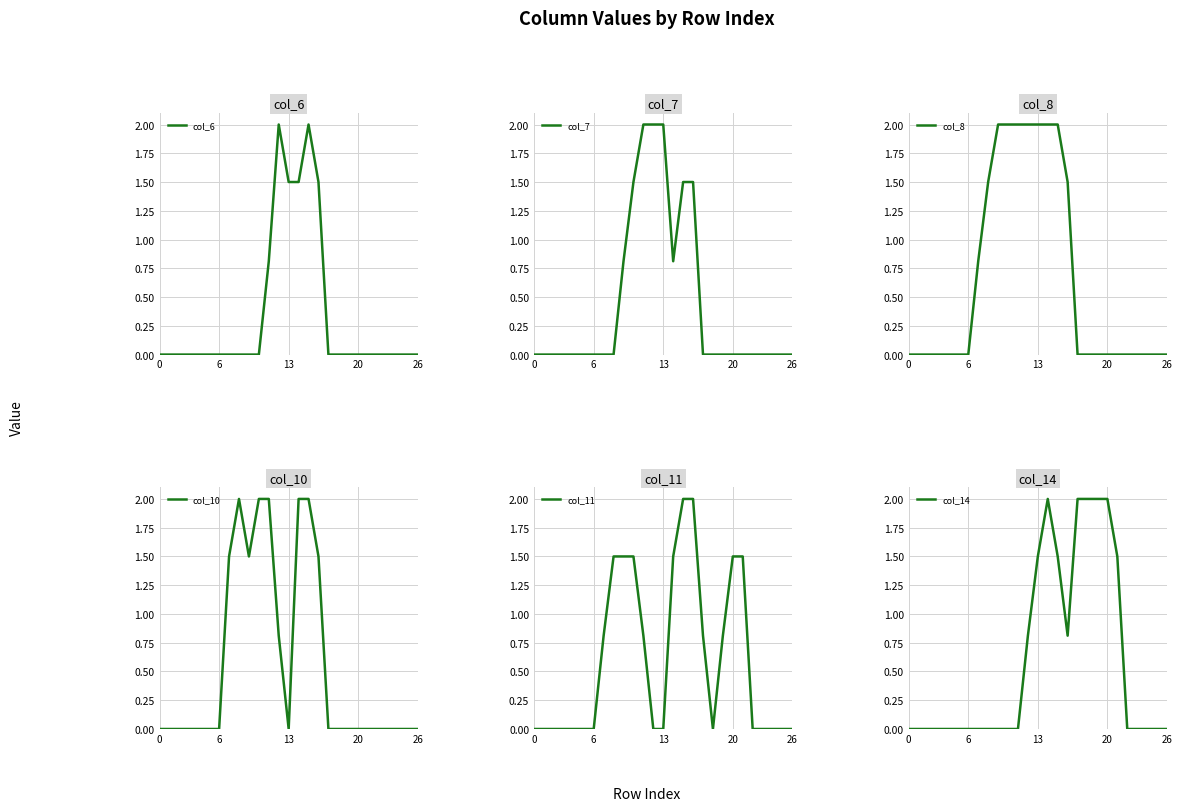

Rank the series by their maximum value, from highest to lowest.

col_6, col_7, col_8, col_10, col_11, col_14